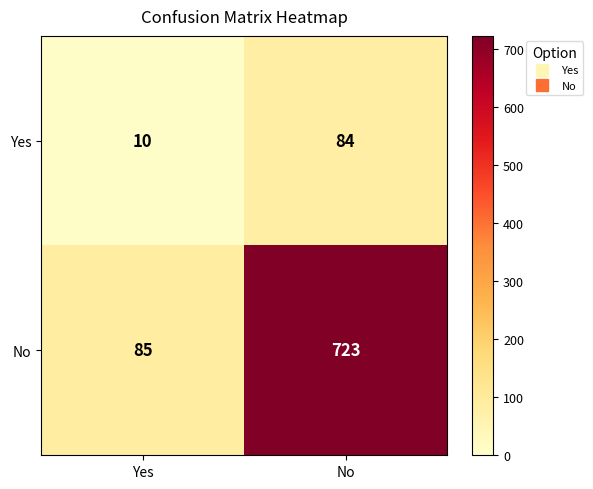

How many series are shown in this chart?

2